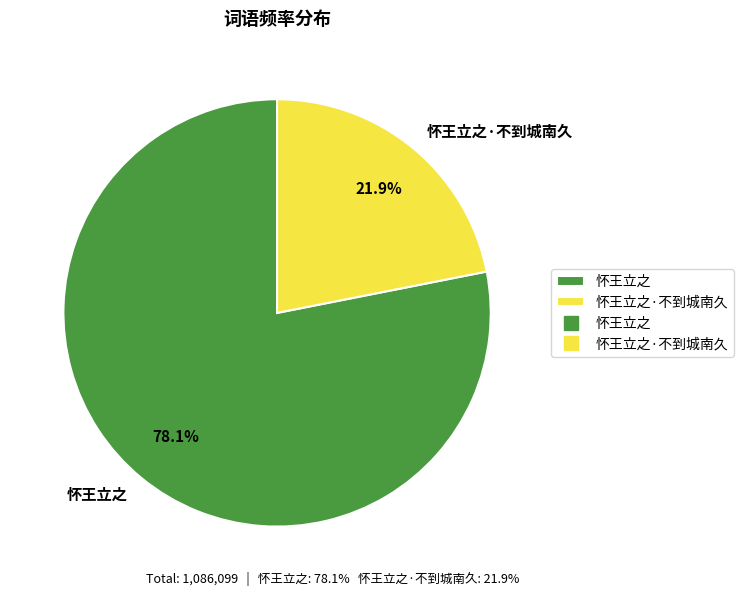

To the nearest percent, what percentage of the pie is 怀王立之?

78%